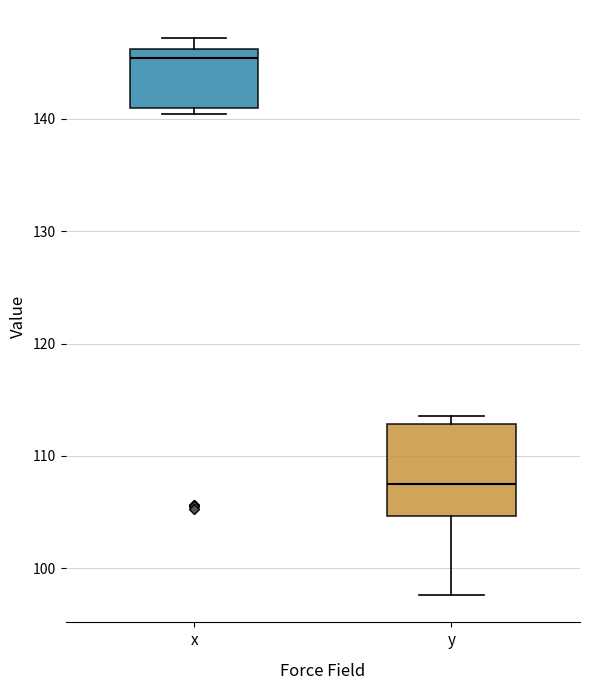

Which box's median line is the highest?

x